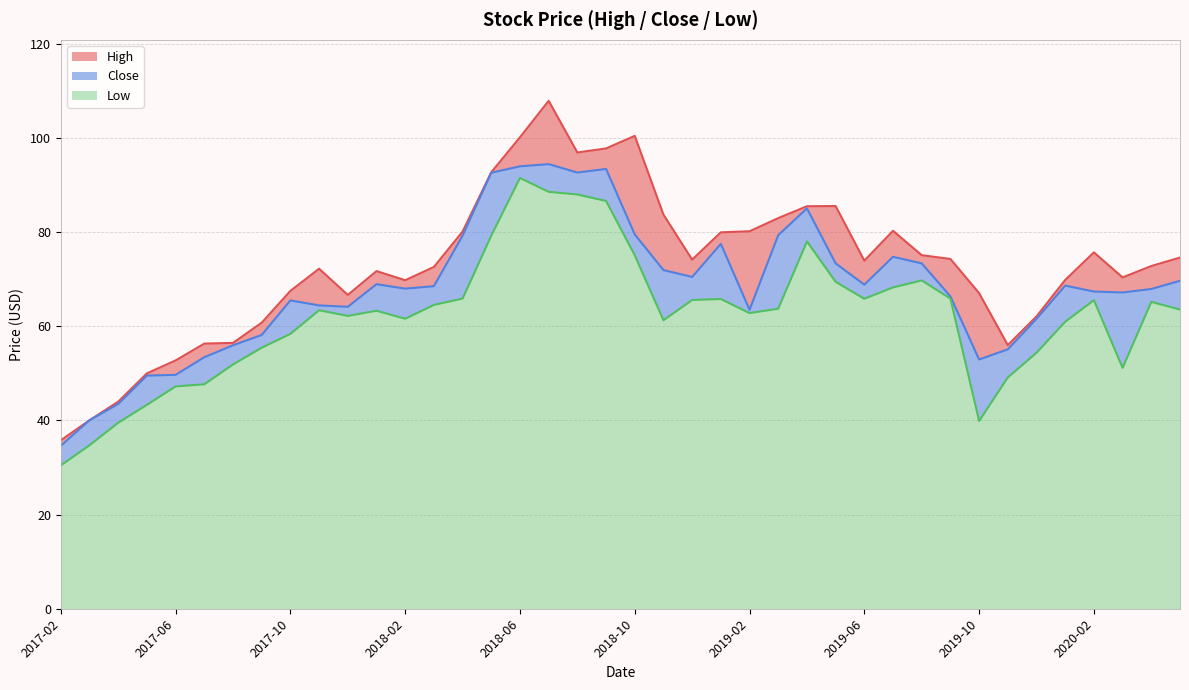

Which label corresponds to the smallest value in the chart?

2017-02